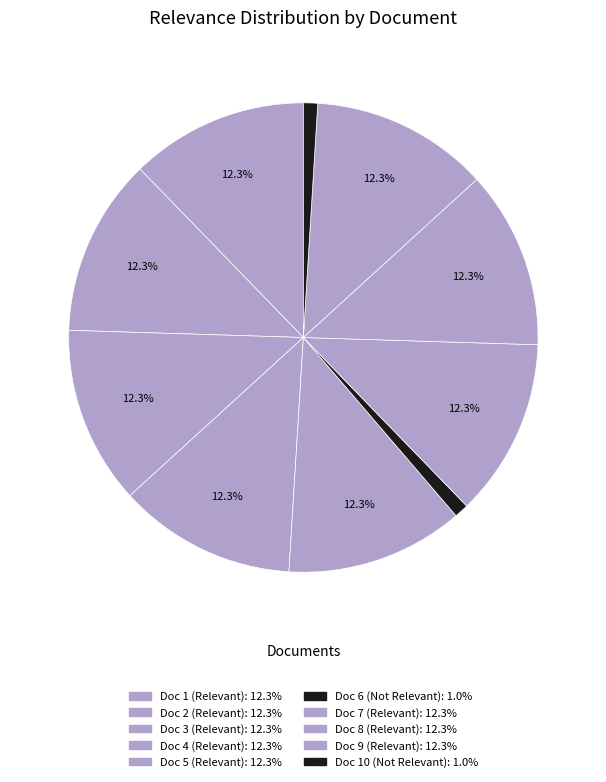

Count the number of slices in the pie.

10